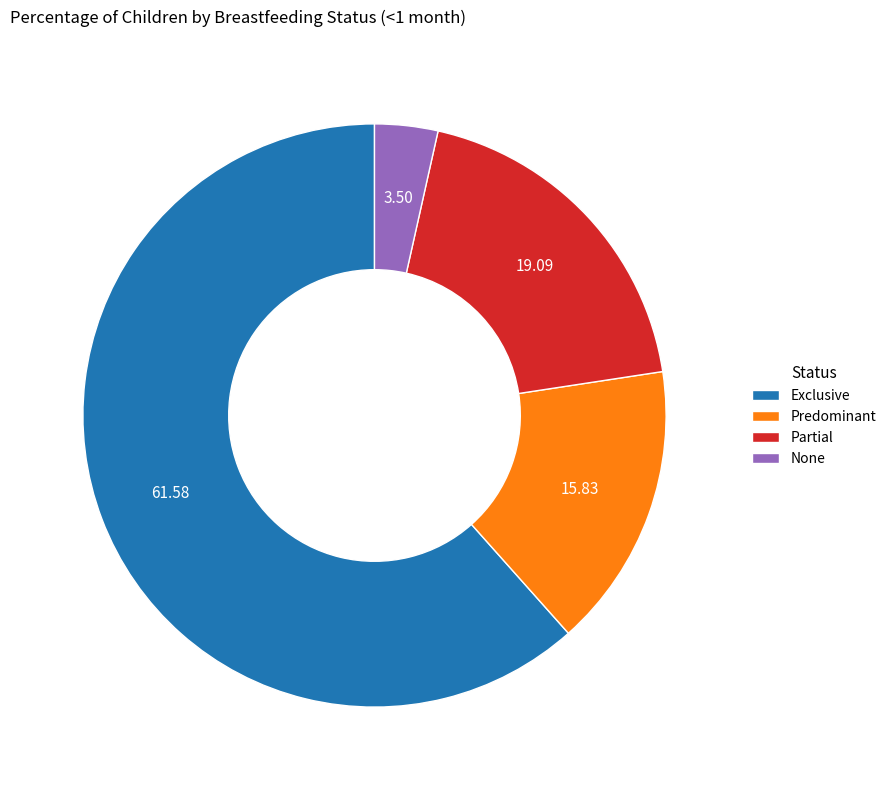

How many segments does this pie chart have?

4